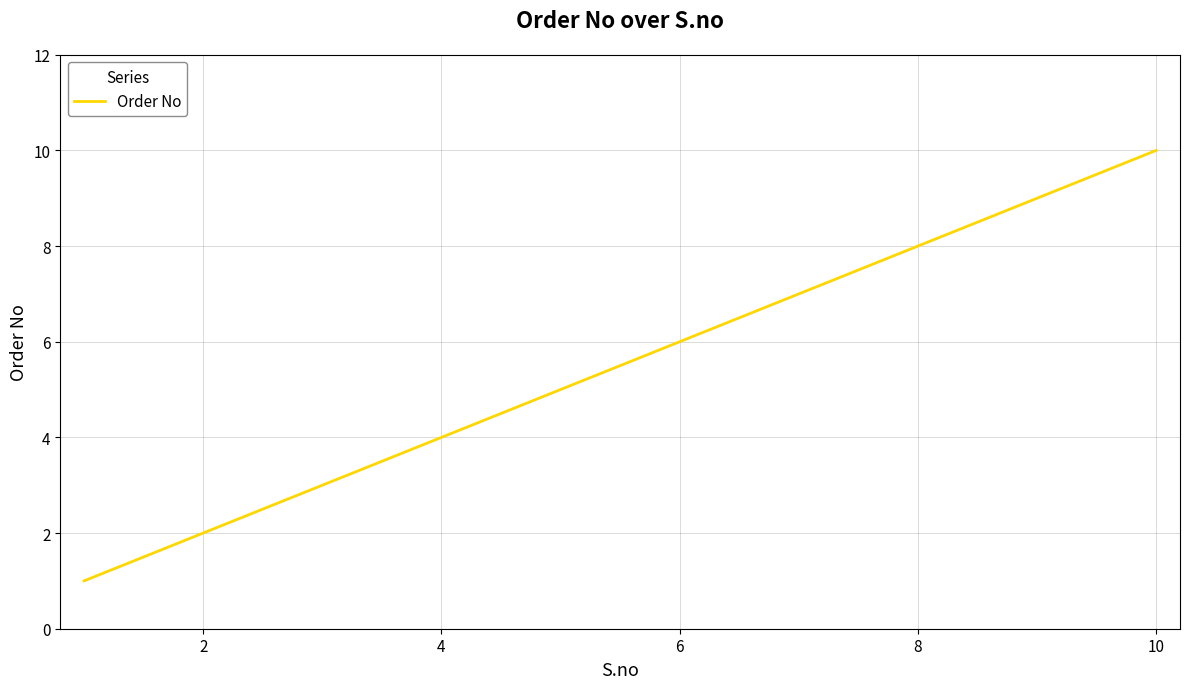

What is the difference between the maximum and minimum values?

9